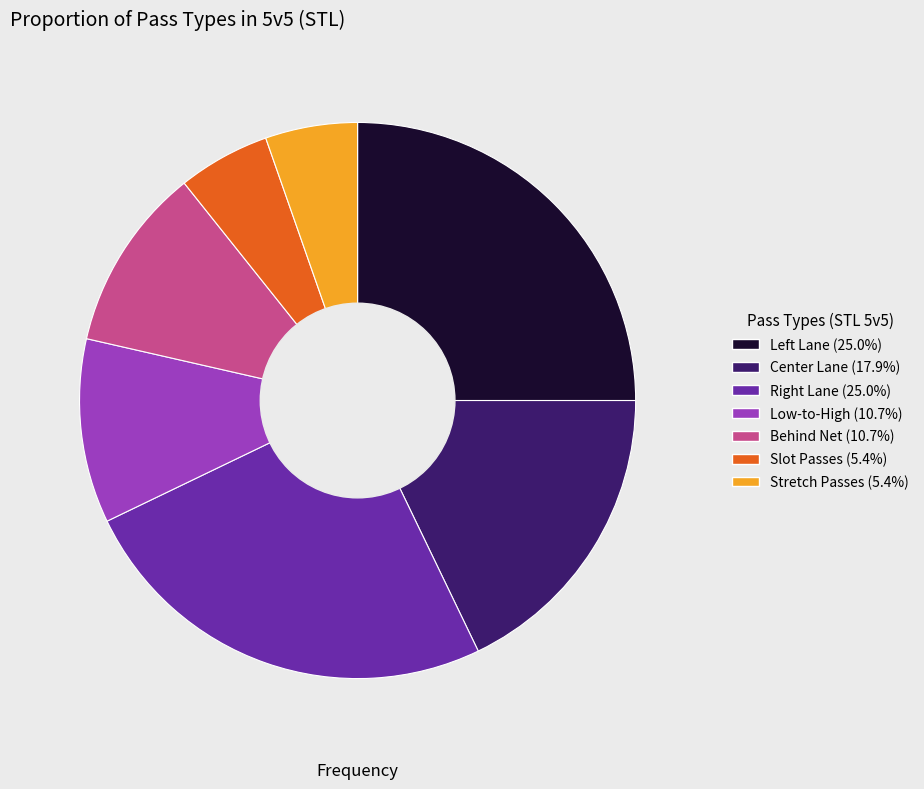

Does any single category account for the majority?

No